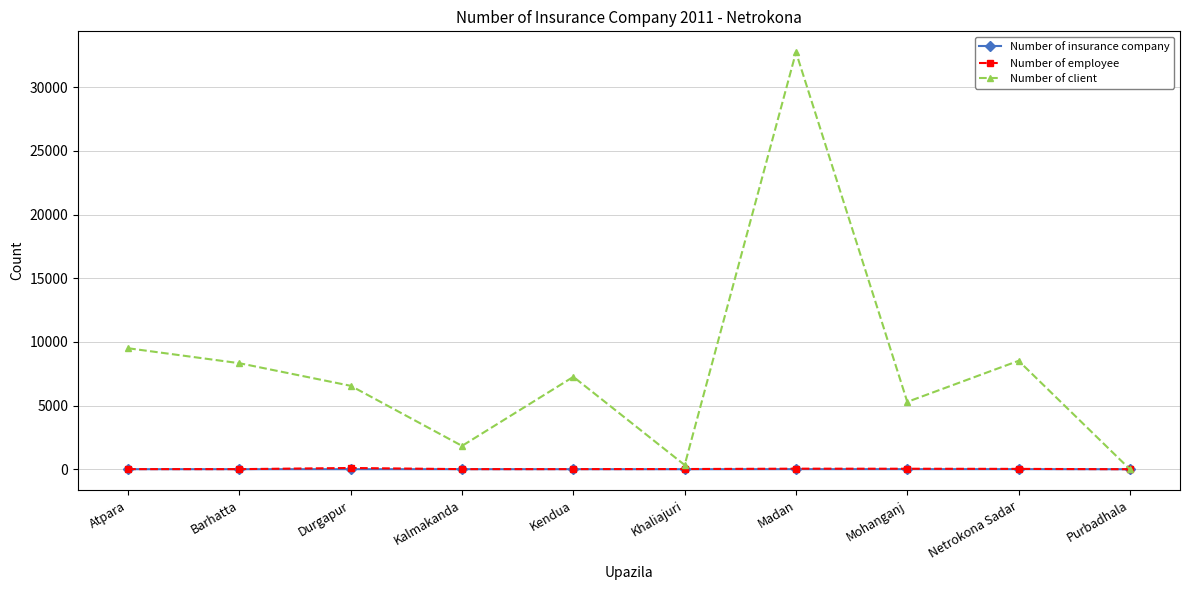

In Number of employee, how many points are lower than both neighbors (excluding endpoints)?

2